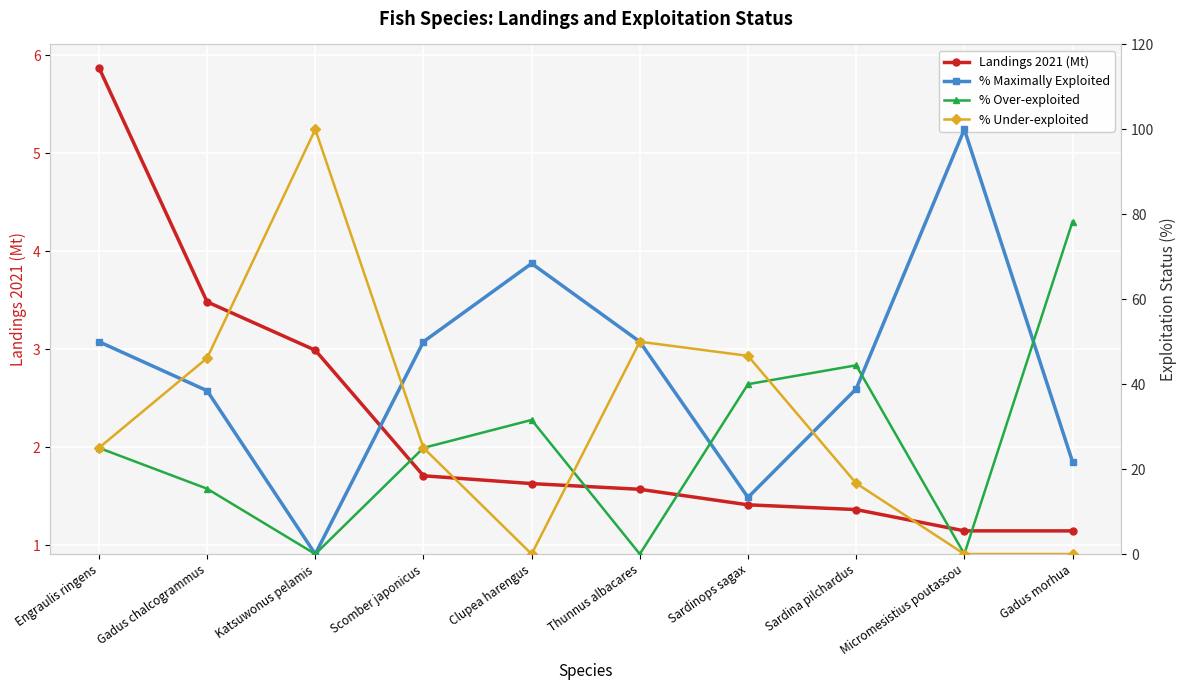

At which category is the sum across all series the highest?

Engraulis ringens